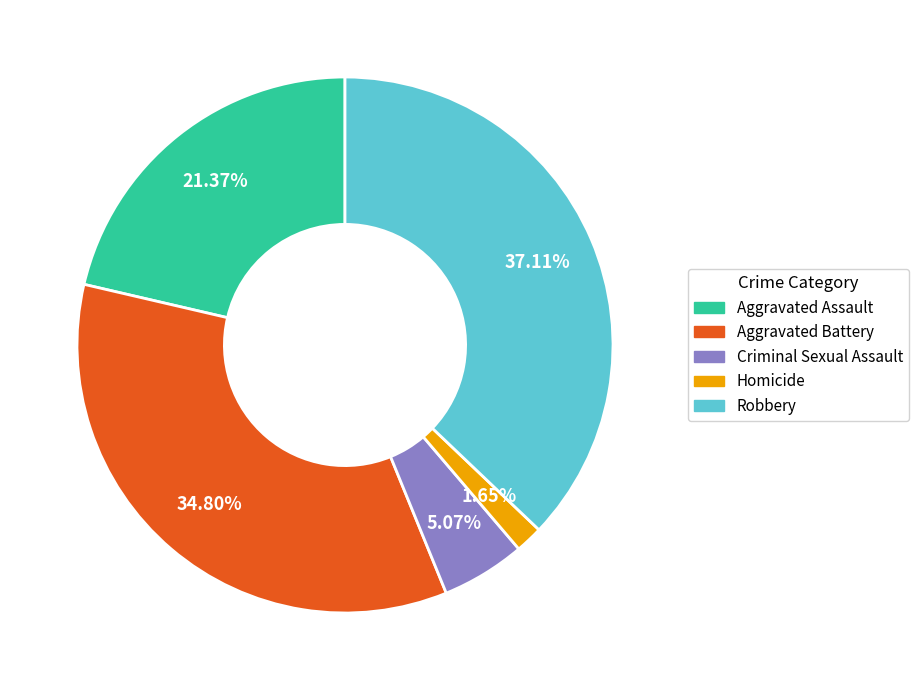

To the nearest percent, what is the difference between the largest and smallest slice percentages?

35%